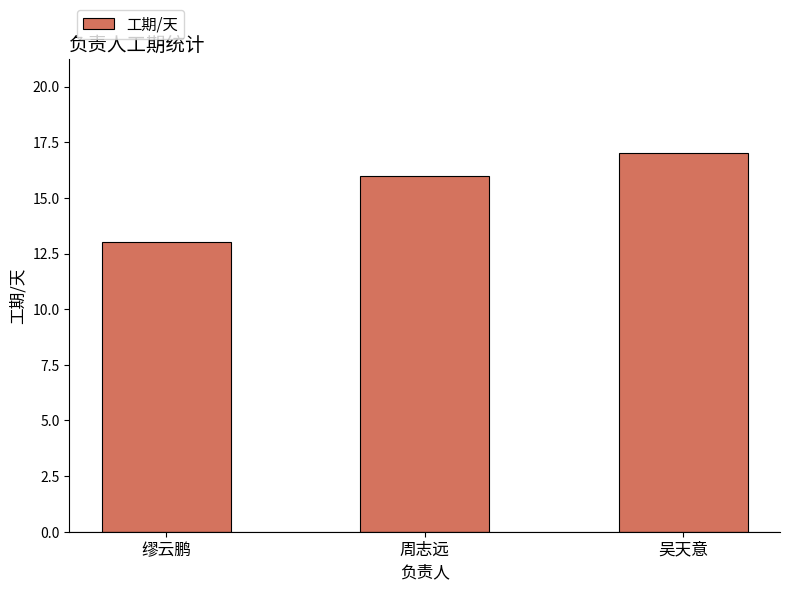

Count the number of data series in this chart.

1